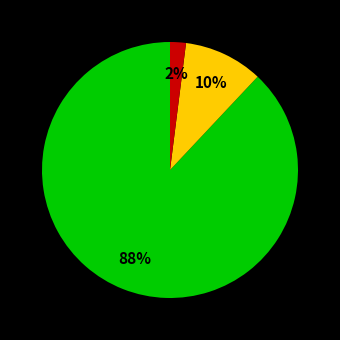

Does any single category account for the majority?

Yes